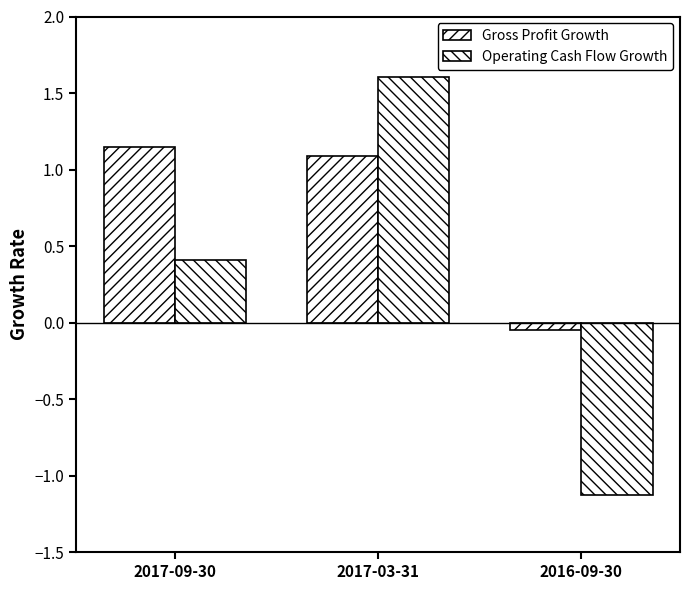

The Operating Cash Flow Growth series shows -0.5 at 2016-09-30. True or false?

False